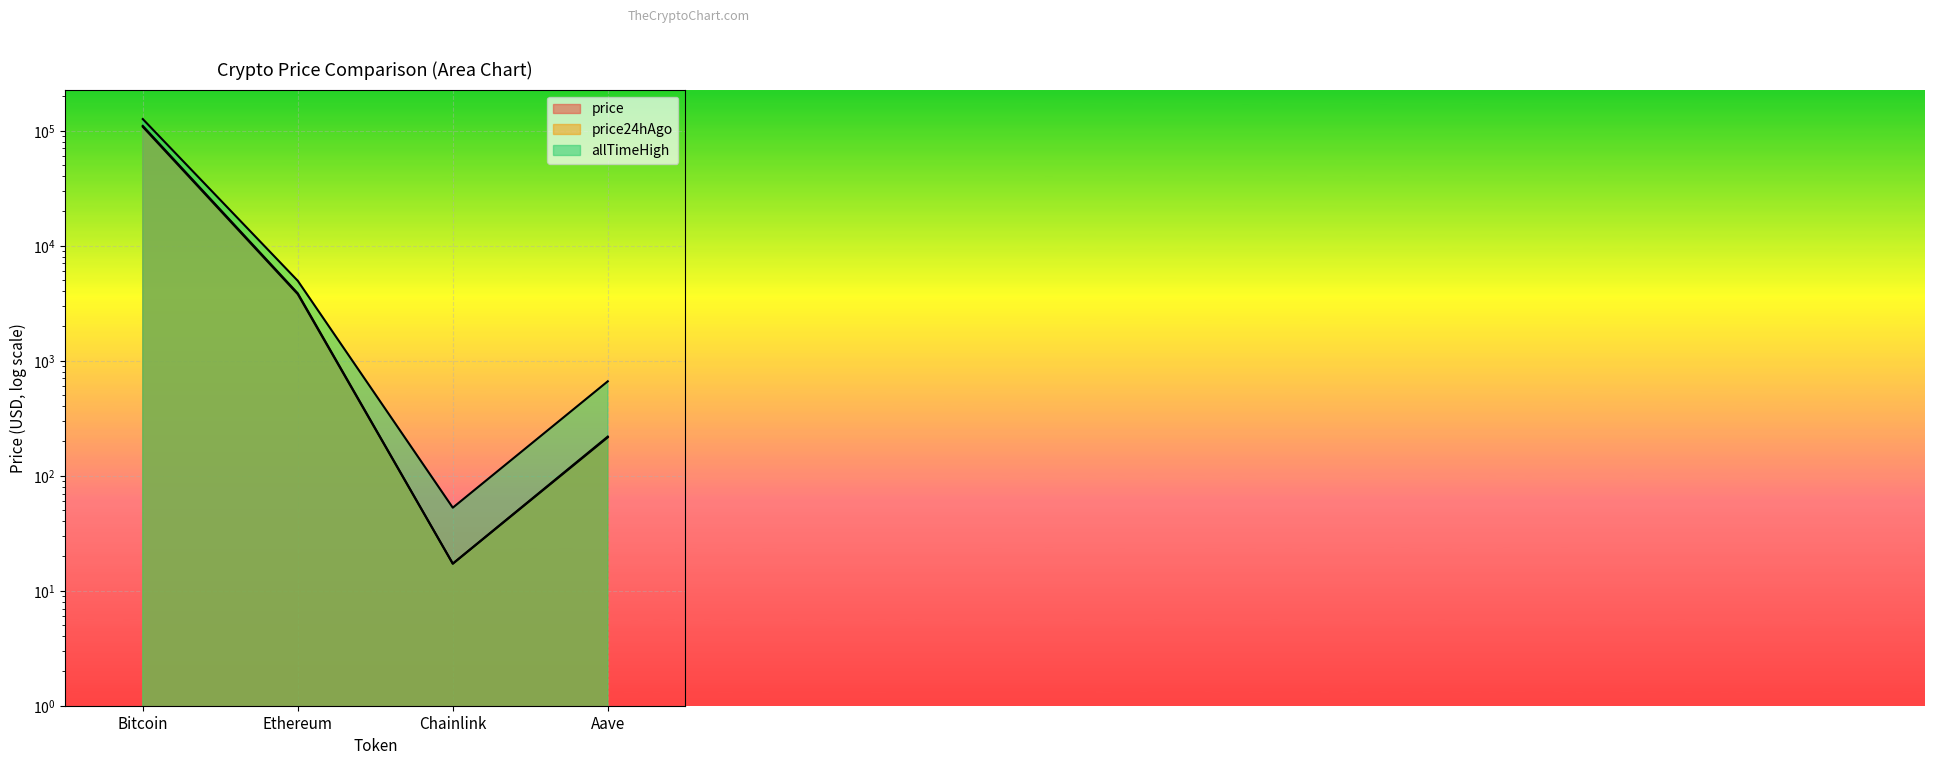

Rank the series by their maximum value, from lowest to highest.

price24hAgo, price, allTimeHigh